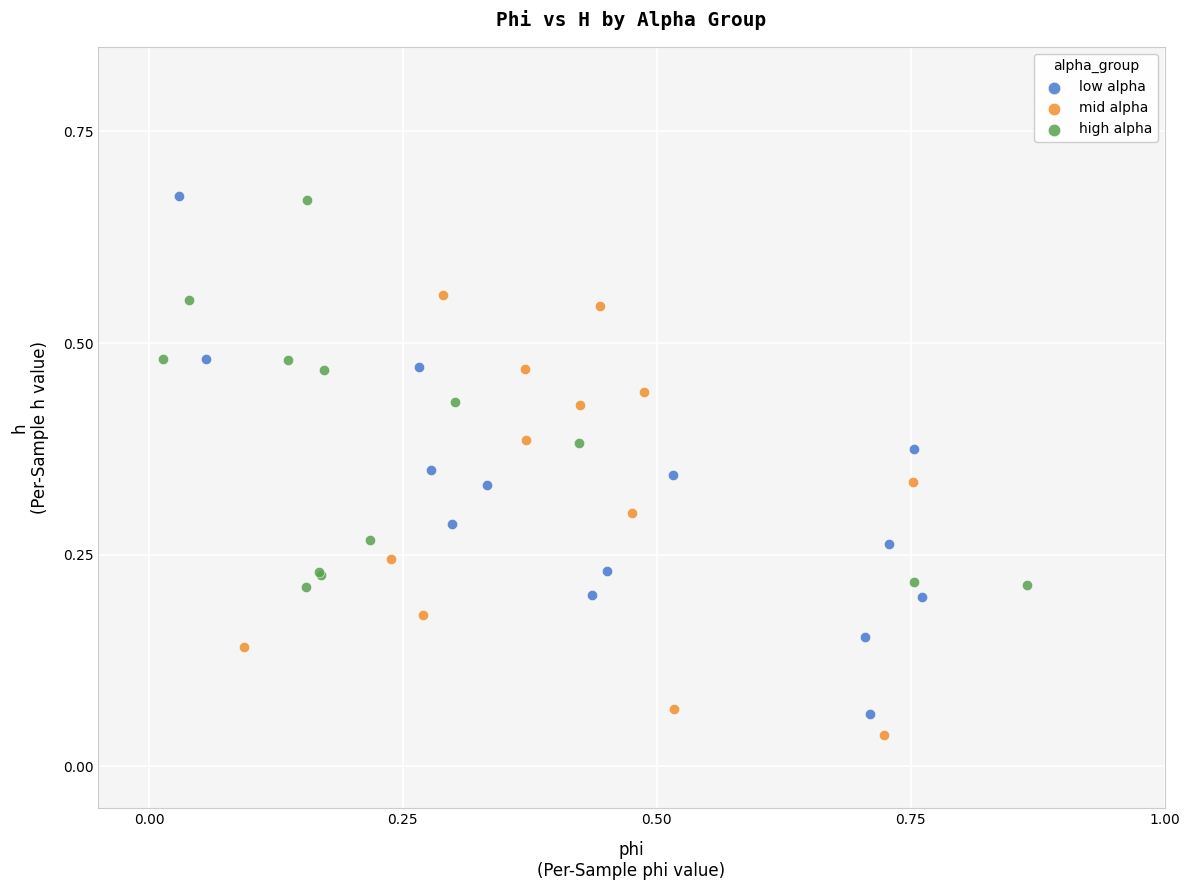

Which series has the largest Y range (max minus min)?

low alpha